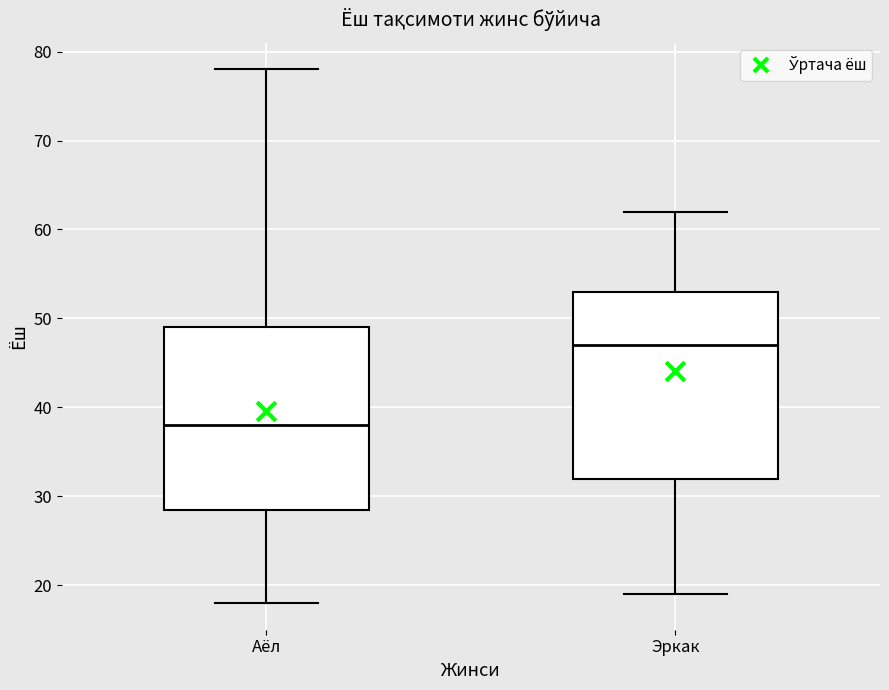

Reading left to right, read every box against the y-axis: the position of its median line, the range the box covers, and the ends of its whiskers. The values are not printed on the chart, so give them approximately, as read against the axis.

Аёл: median 38, box 29 to 49, whiskers 18 to 78
Эркак: median 47, box 32 to 53, whiskers 19 to 62